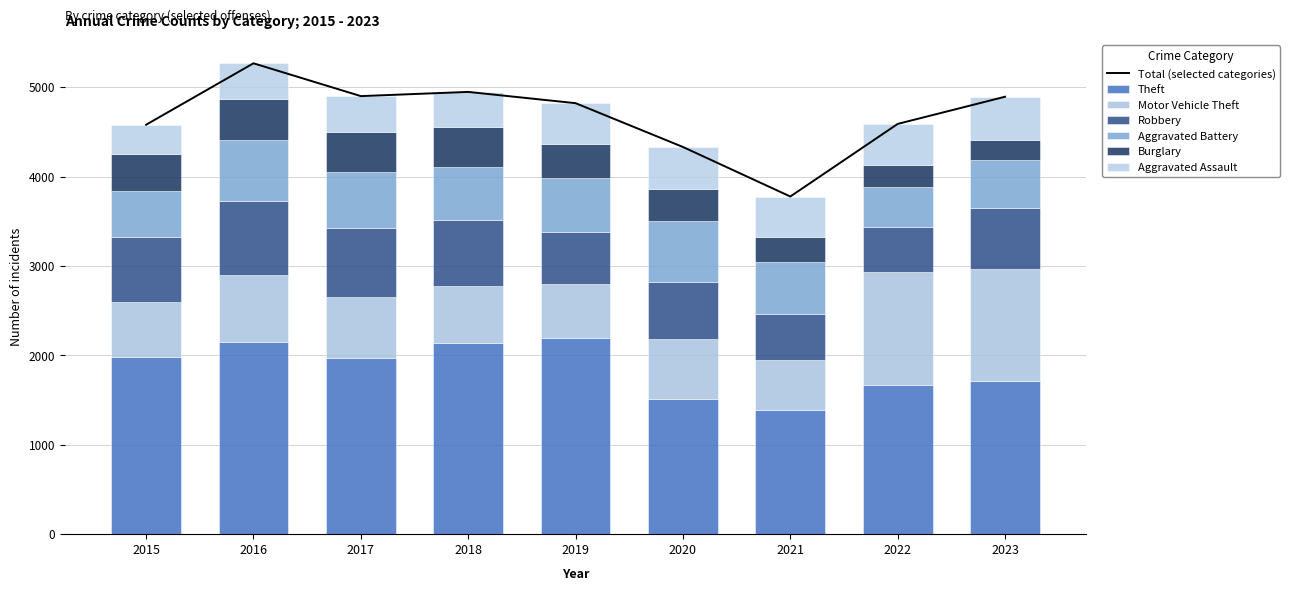

Which series has the largest range (max minus min)?

Theft